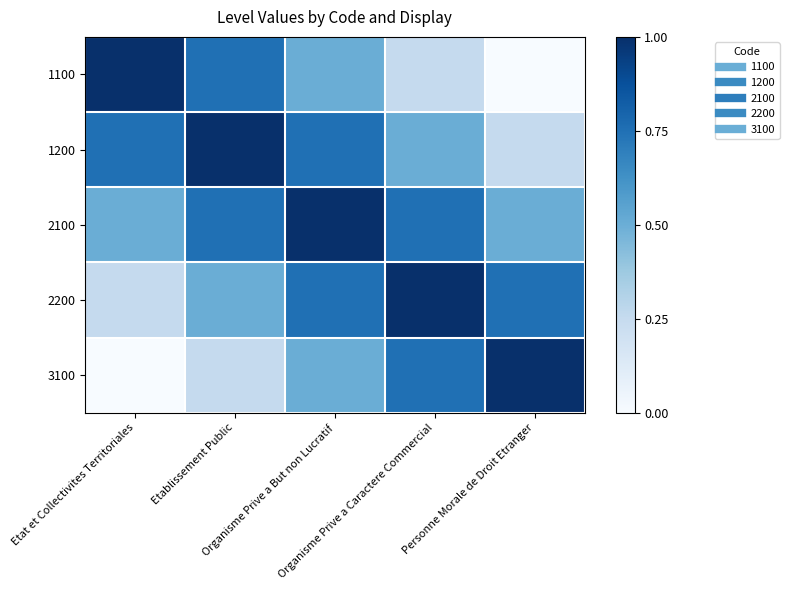

Which series has the largest total across all categories?

2100